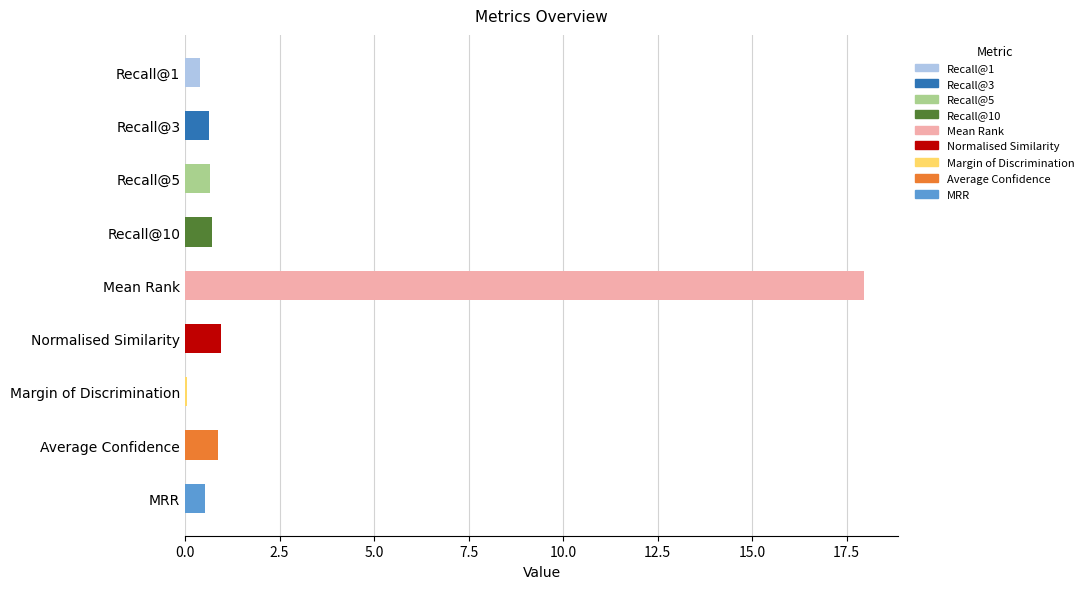

What is the sum of all values?

22.7